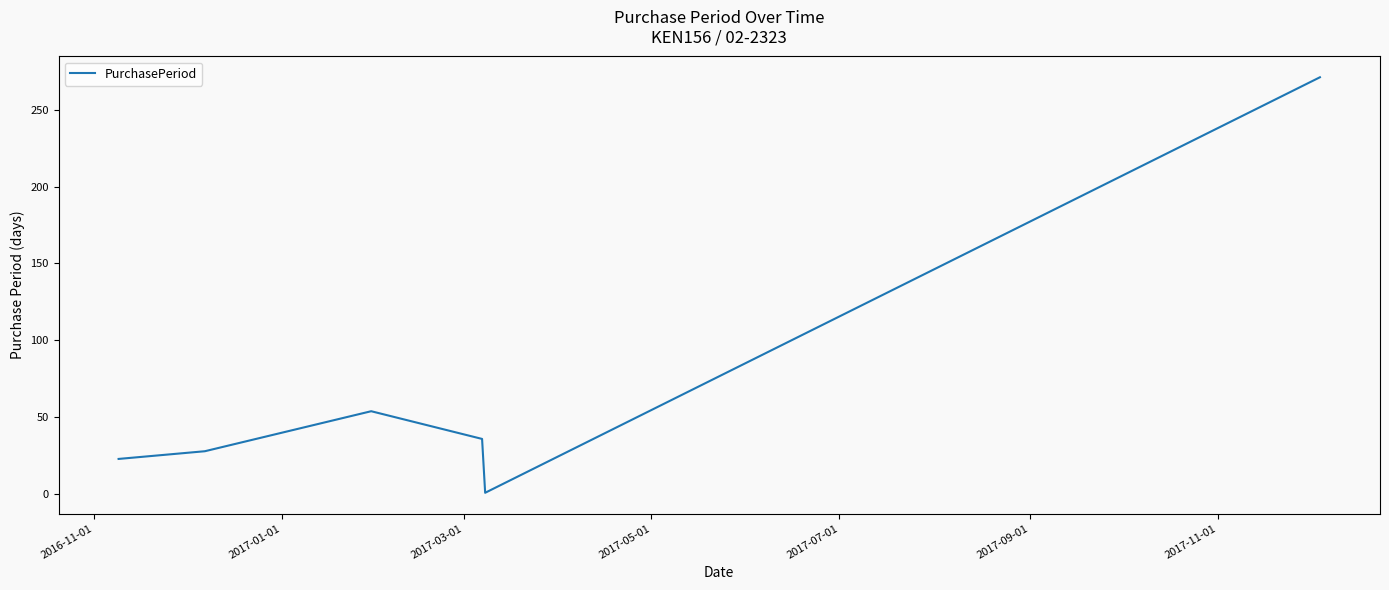

Does the chart have visible grid lines?

No